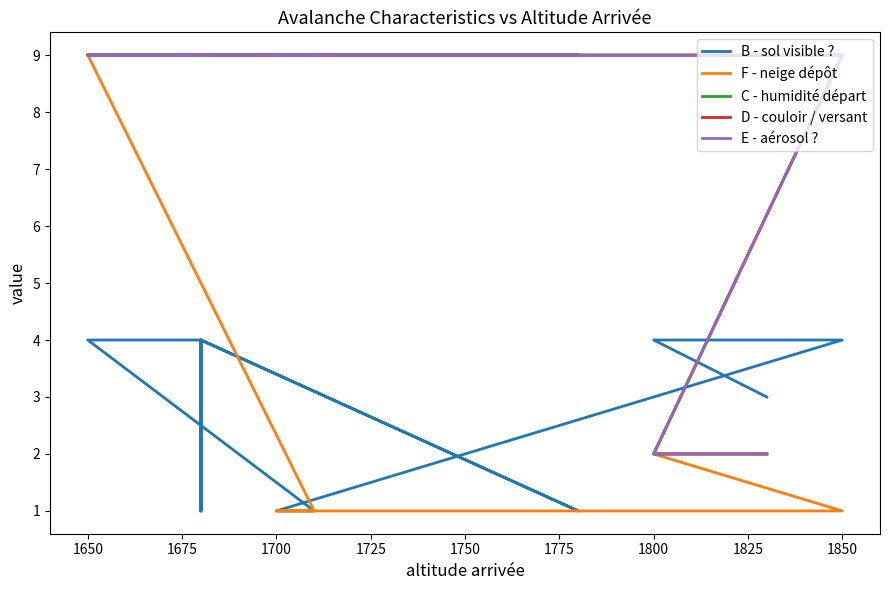

What position from the left is 1700?

4